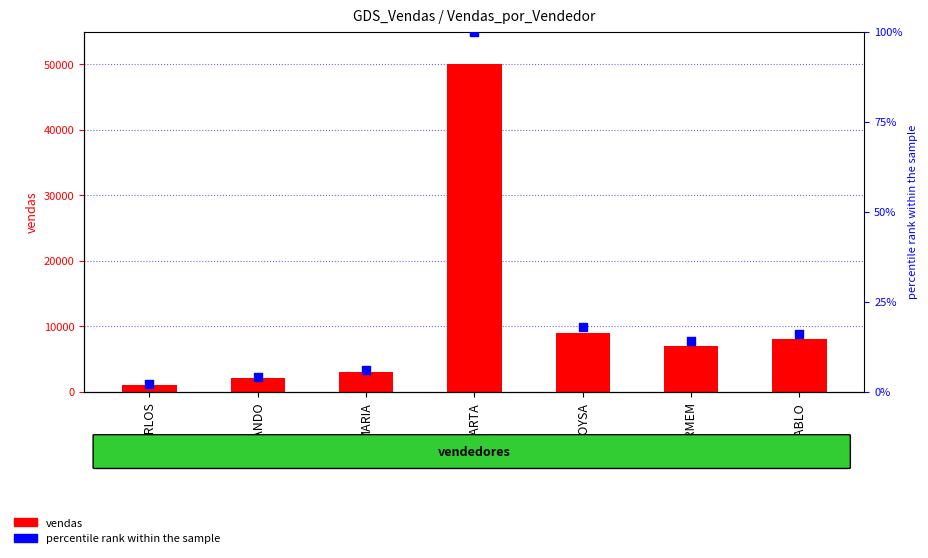

Is the value of percentile rank within the sample at MARIA greater than the value of vendas at PABLO?

No